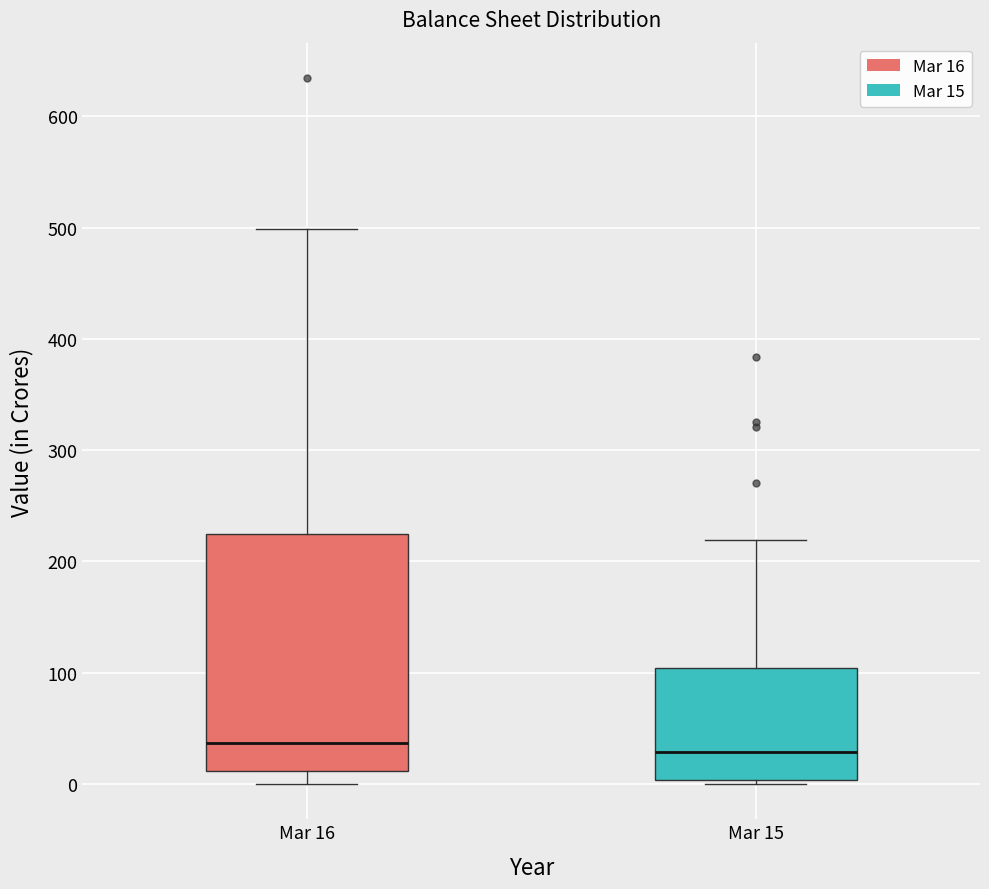

Where does the median line of the box for Mar 16 sit on the y-axis? The values are not printed on the chart, so give them approximately, as read against the axis.

40